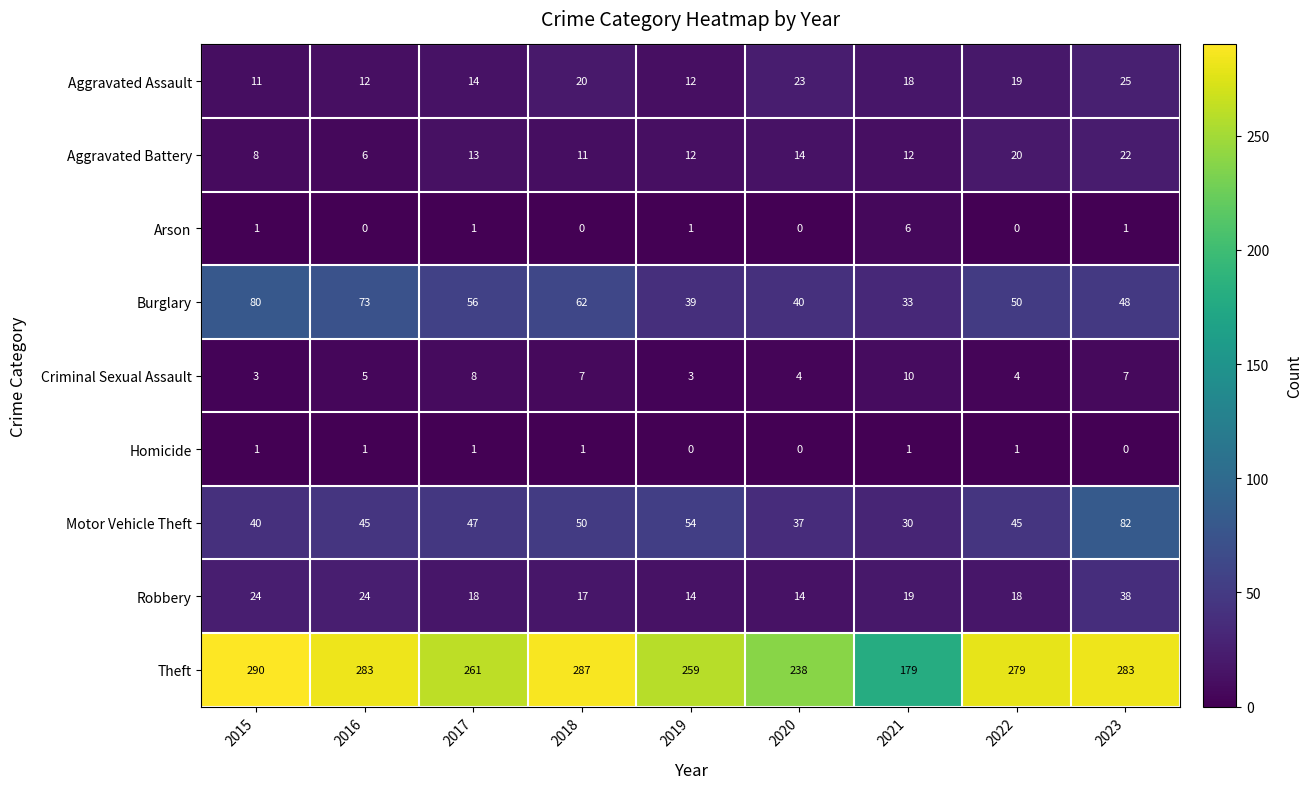

True or false: Motor Vehicle Theft has a value of 27 at 2017.

False